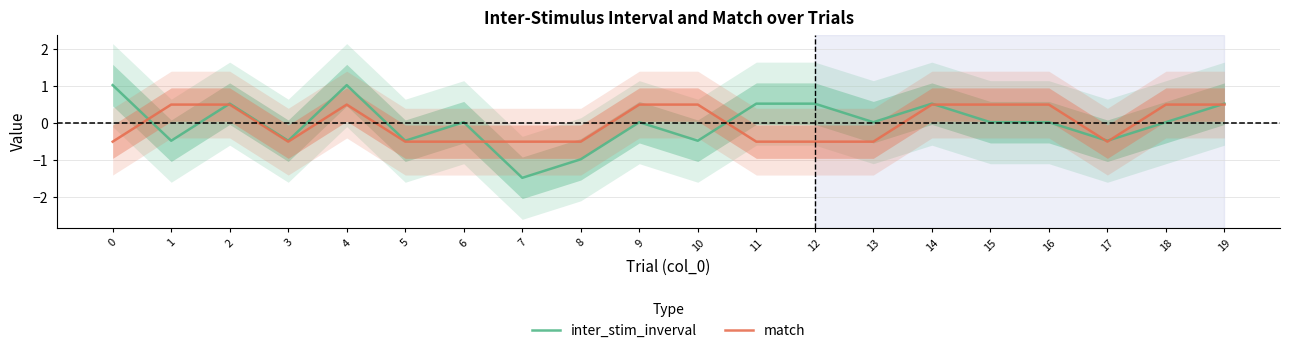

At which category does match reach its first local valley?

3